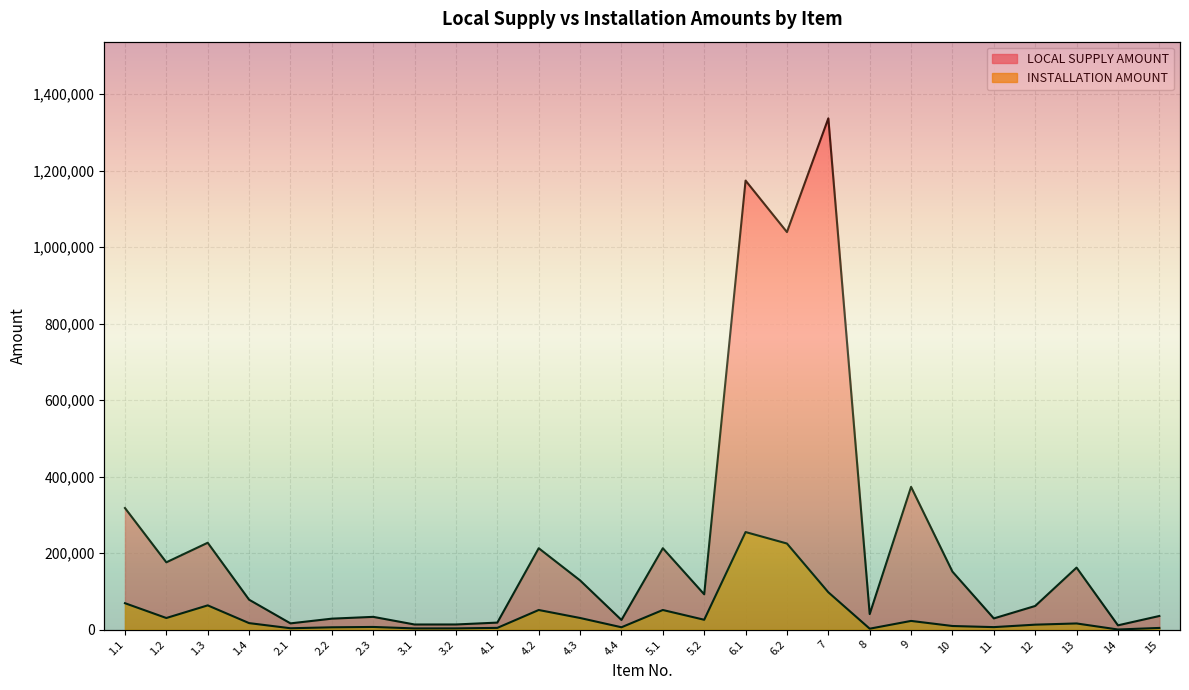

What value does the INSTALLATION AMOUNT series have at 10, to the nearest 100?

9400